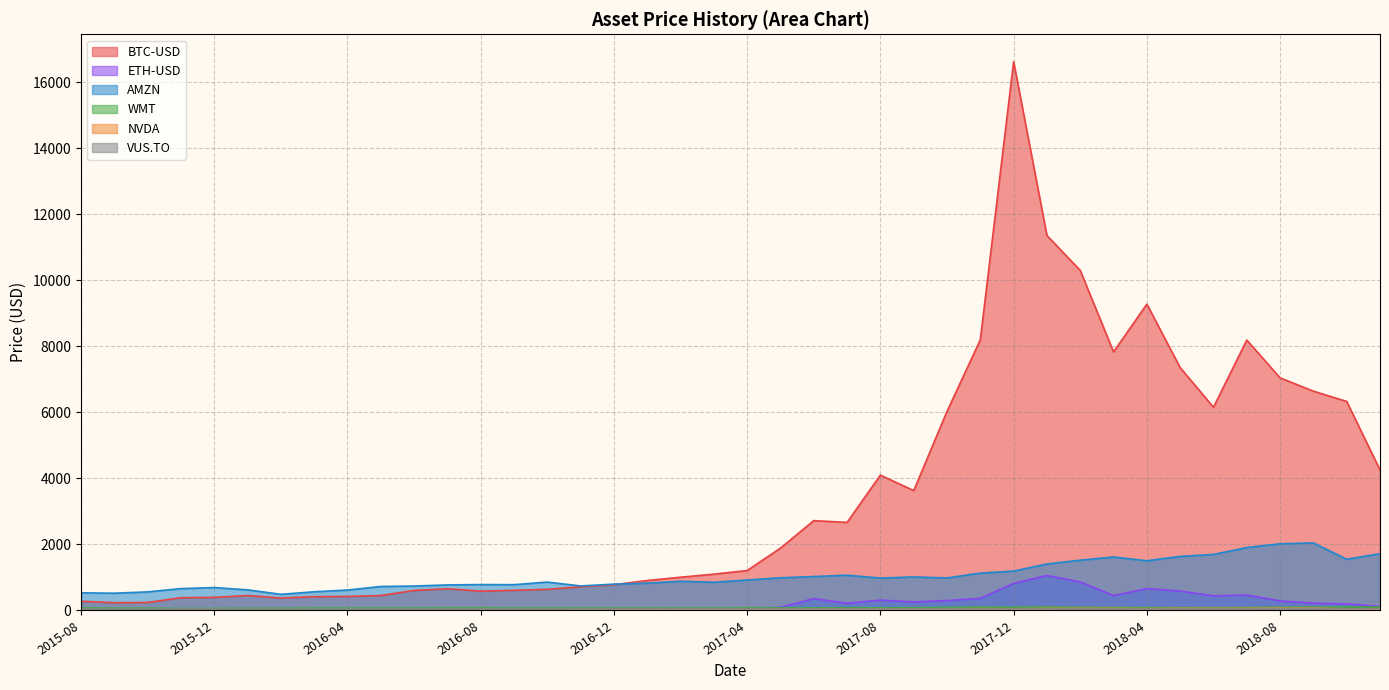

Is it true that NVDA equals 26.2 at 2017-01?

True